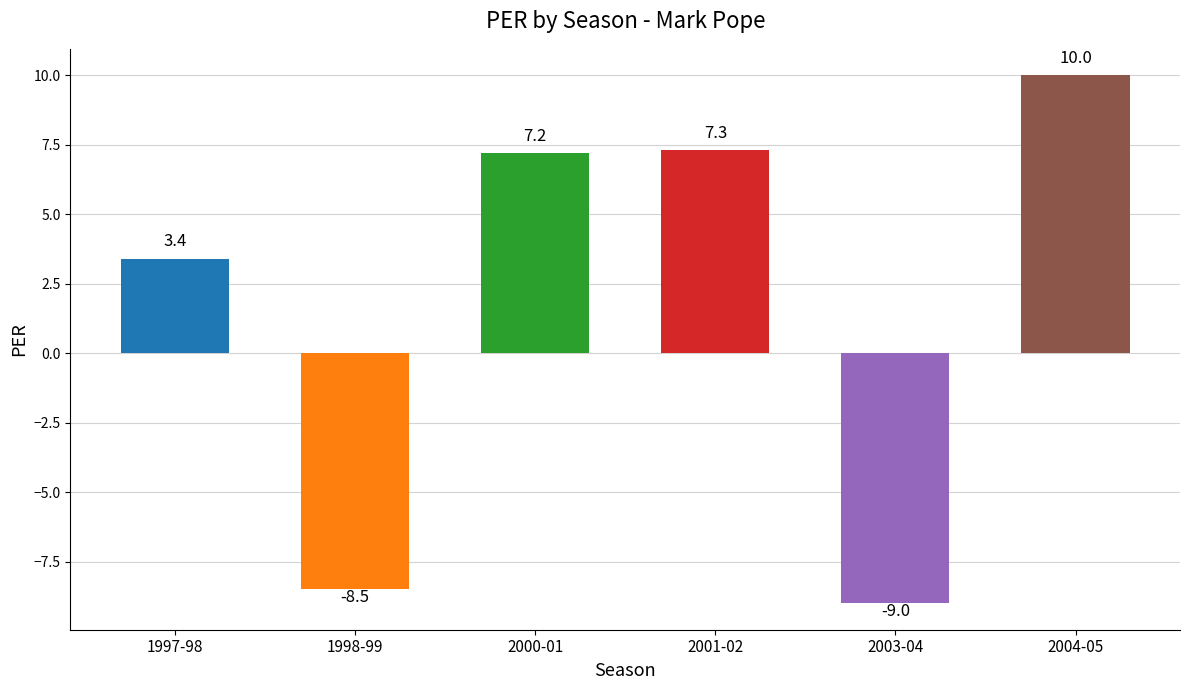

What position from the left is 1997-98?

1